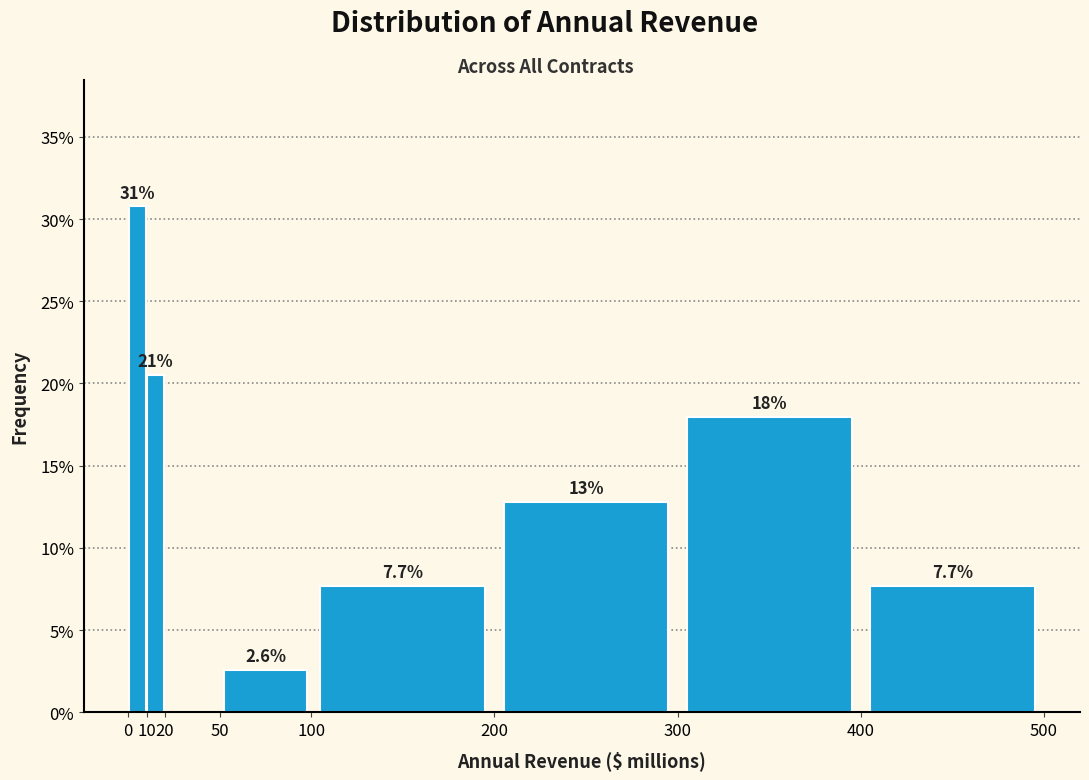

Over which range of the x-axis is the bar tallest?

0 to 10